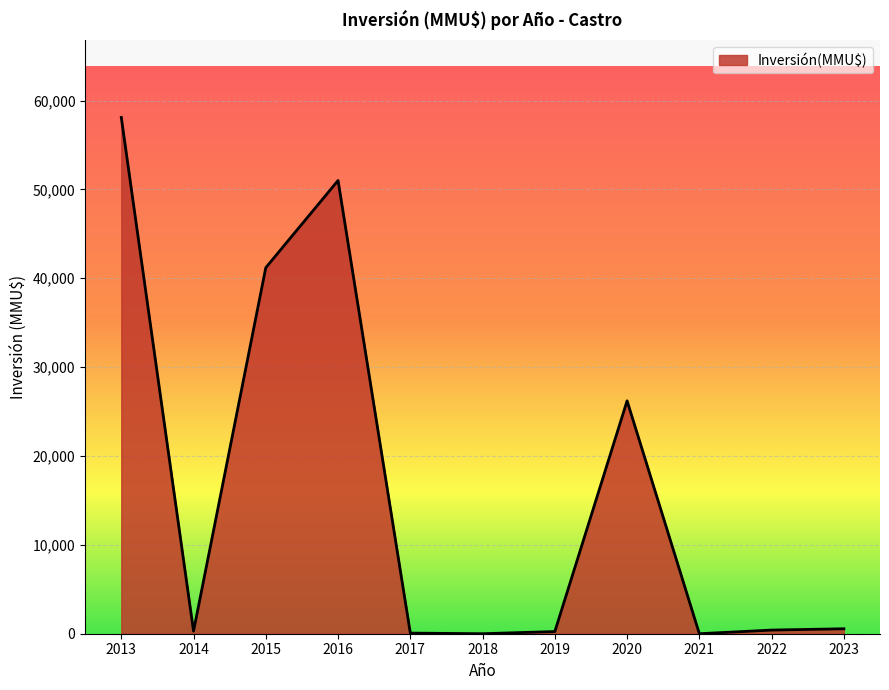

The chart shows a value of 32825 at 2016. True or false?

False